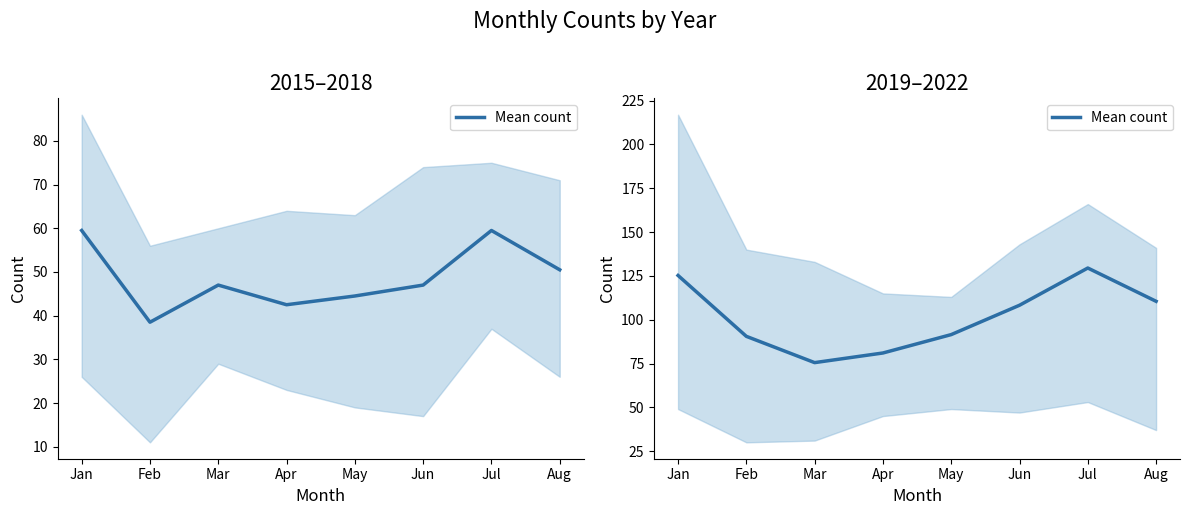

What is the sum of all values?

812.0